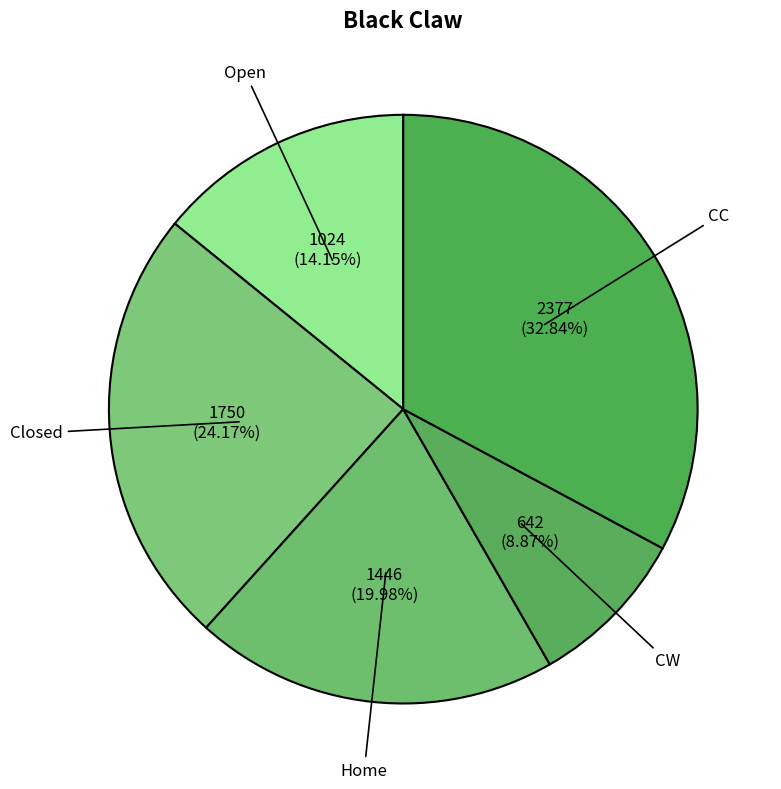

Is it true that CC is 25% of the pie?

False